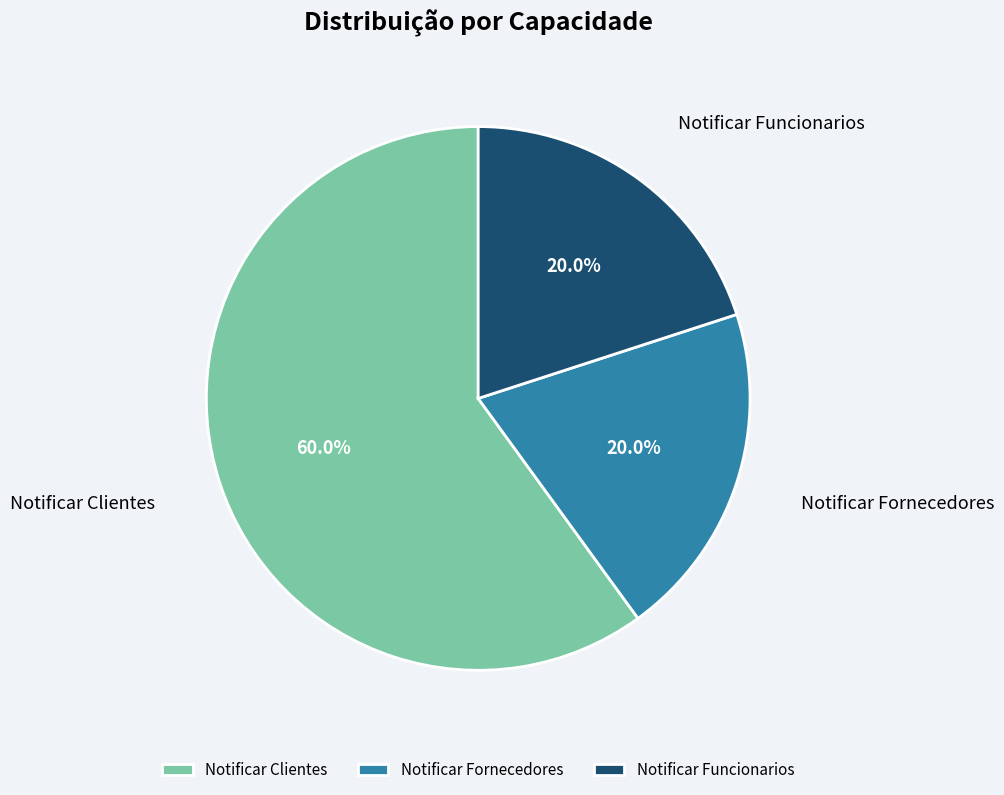

How much of the chart is everything except Notificar Clientes?

40.0%